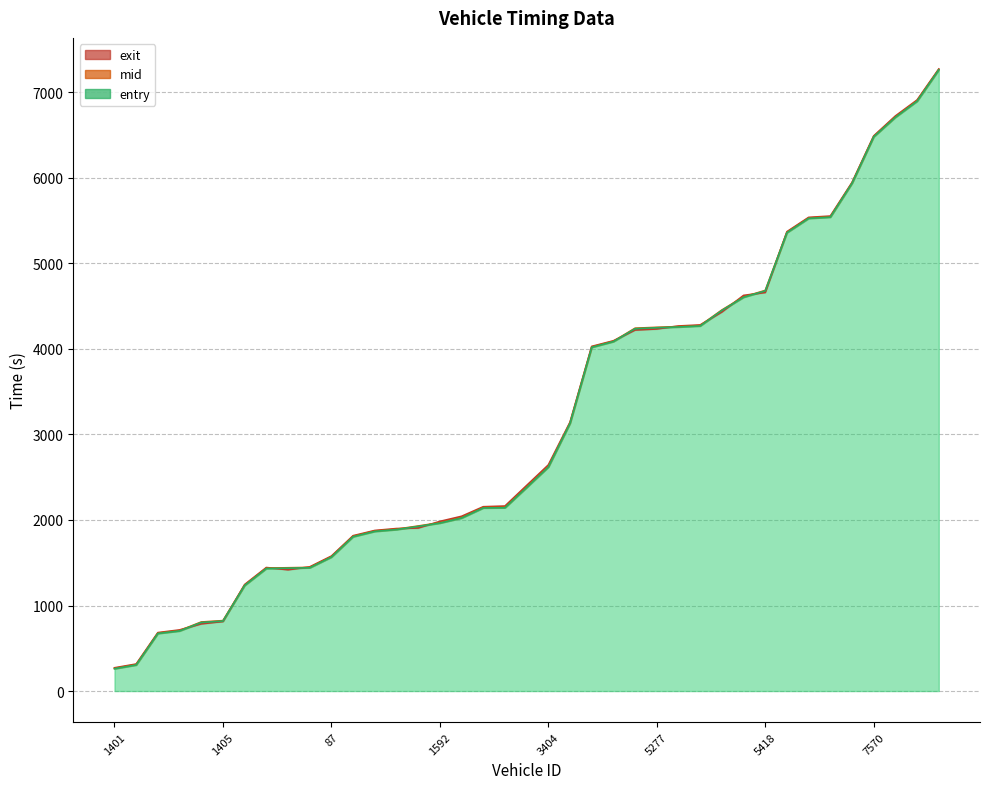

What is the label of the 34th point from the right?

1405